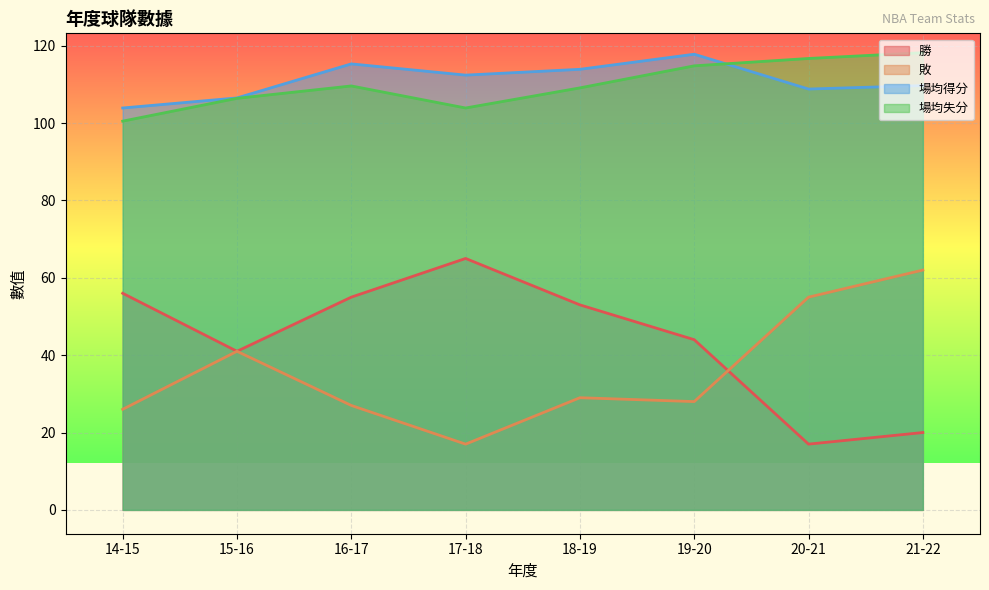

Reading left to right, extract all data points from this chart.

勝: 14-15=56.0	15-16=41.0	16-17=55.0	17-18=65.0	18-19=53.0	19-20=44.0	20-21=17.0	21-22=20.0
敗: 14-15=26.0	15-16=41.0	16-17=27.0	17-18=17.0	18-19=29.0	19-20=28.0	20-21=55.0	21-22=62.0
場均得分: 14-15=103.9	15-16=106.5	16-17=115.3	17-18=112.4	18-19=113.9	19-20=117.8	20-21=108.8	21-22=109.7
場均失分: 14-15=100.5	15-16=106.4	16-17=109.6	17-18=103.9	18-19=109.1	19-20=114.8	20-21=116.7	21-22=118.2